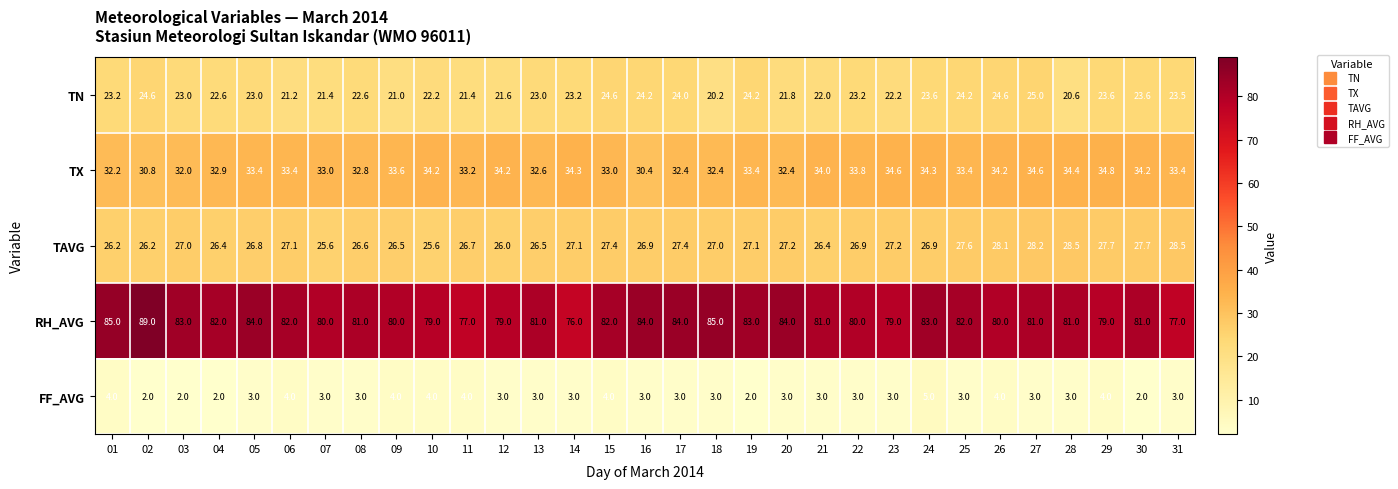

At which category is the sum across all series the highest?

24